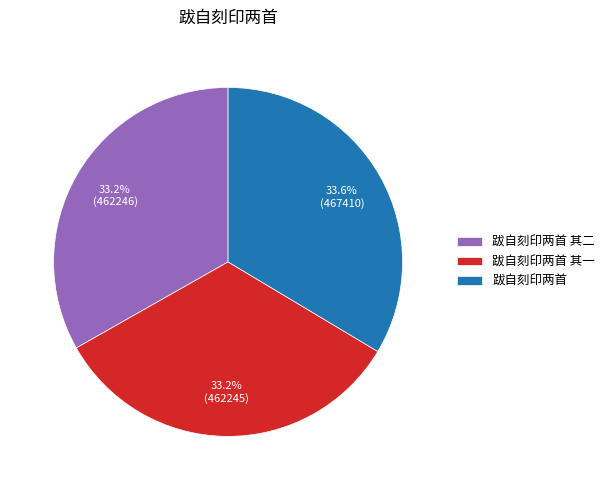

What is the total percentage of 跋自刻印两首 and 跋自刻印两首 其二?

66.8%